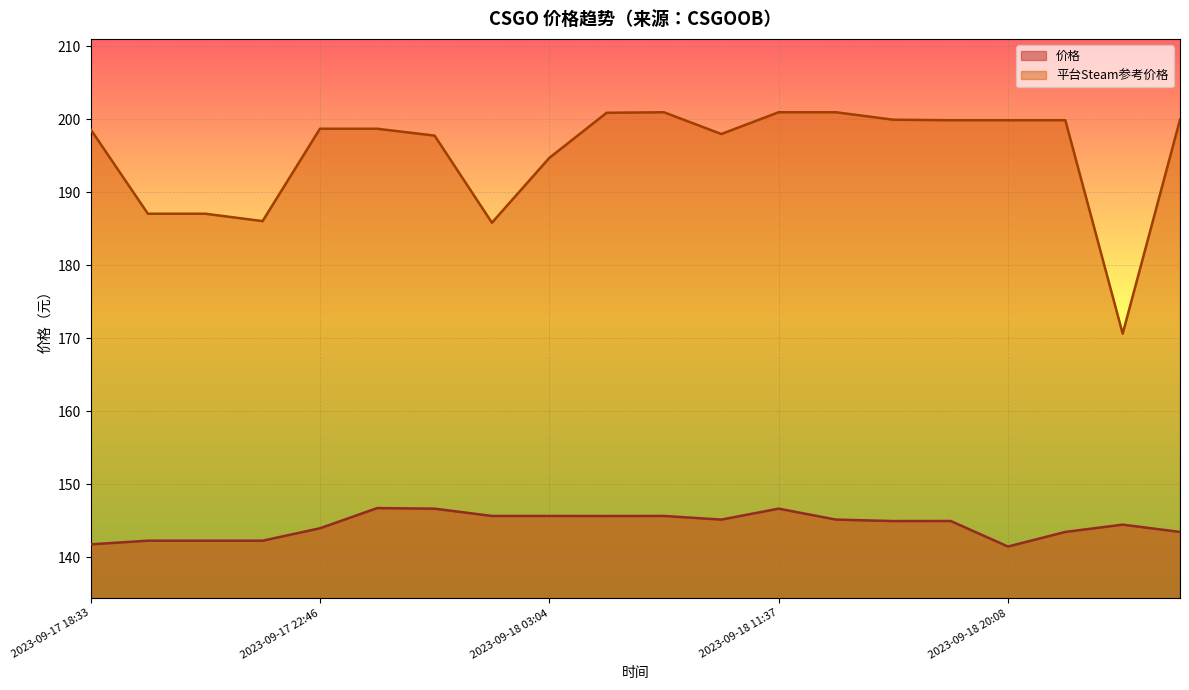

True or false: 价格 and 平台Steam参考价格 intersect in this chart.

False